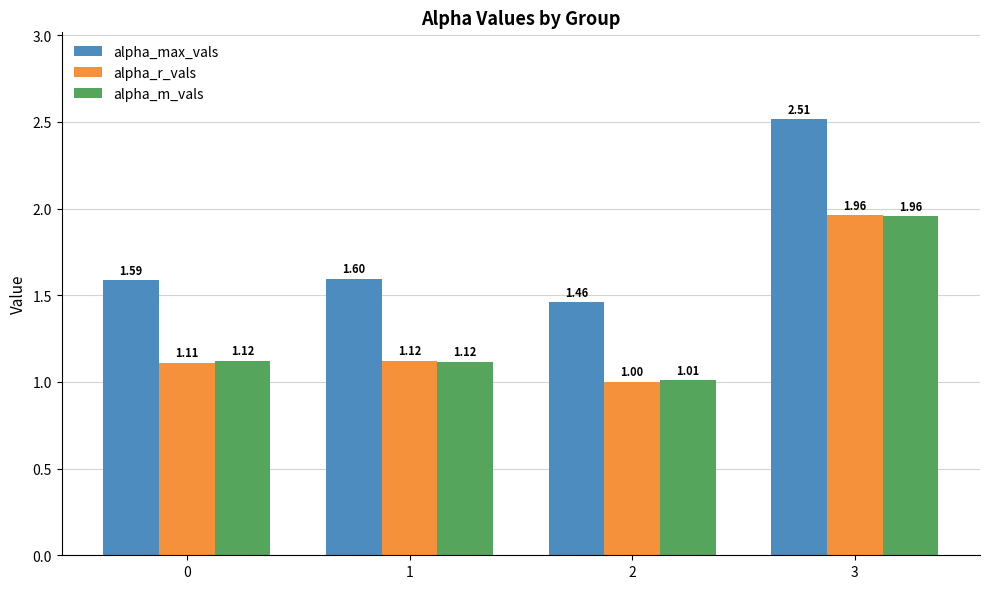

How many series are shown in this chart?

3